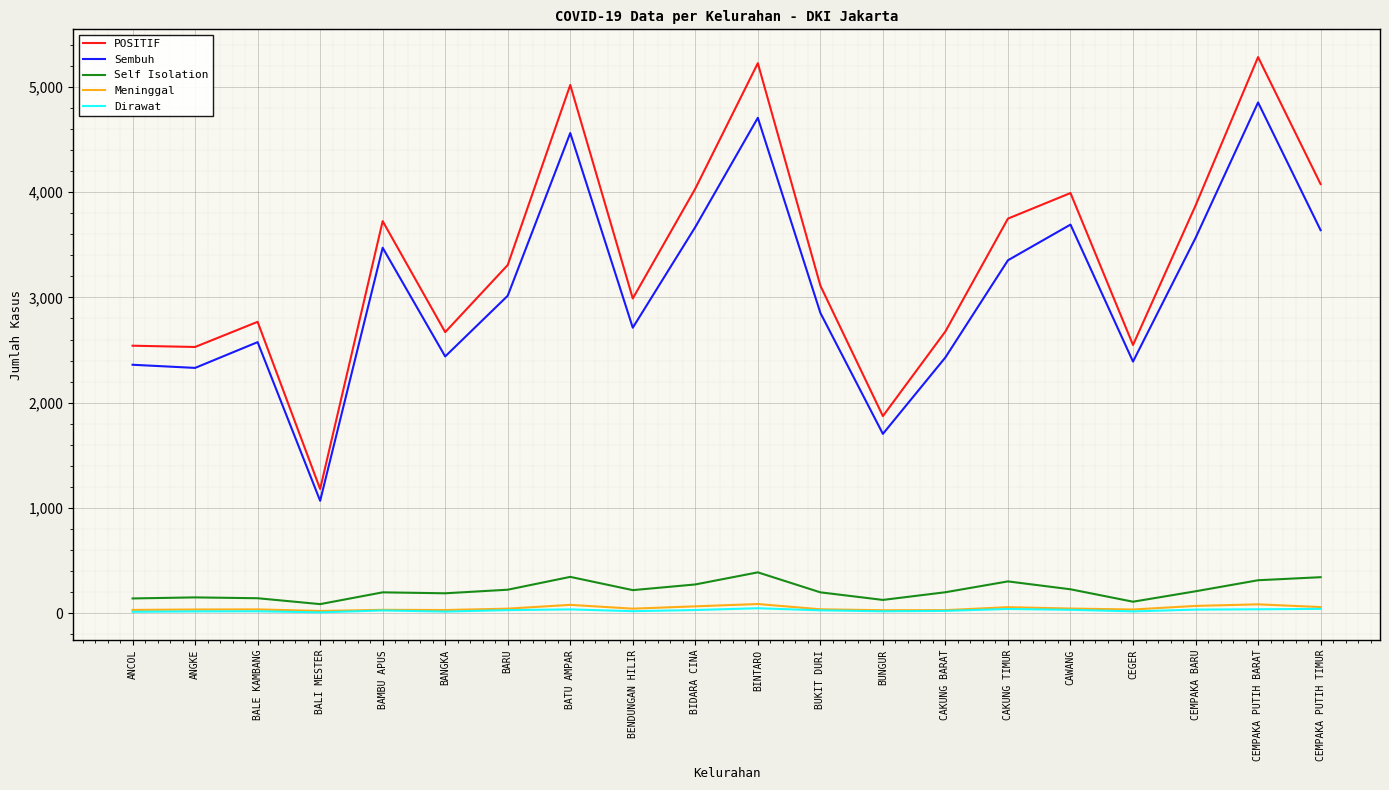

At how many categories does at least one series exceed 3503?

9